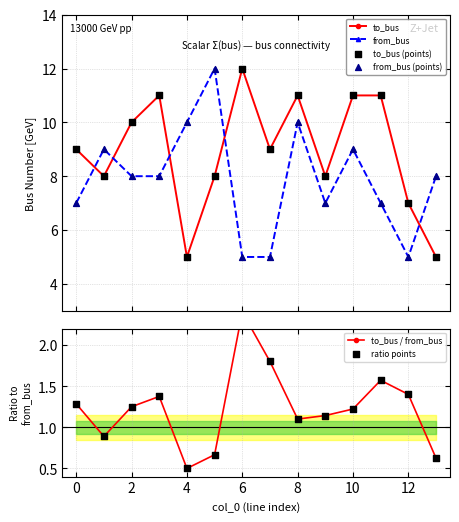

In to_bus, how many points are lower than both neighbors (excluding endpoints)?

4